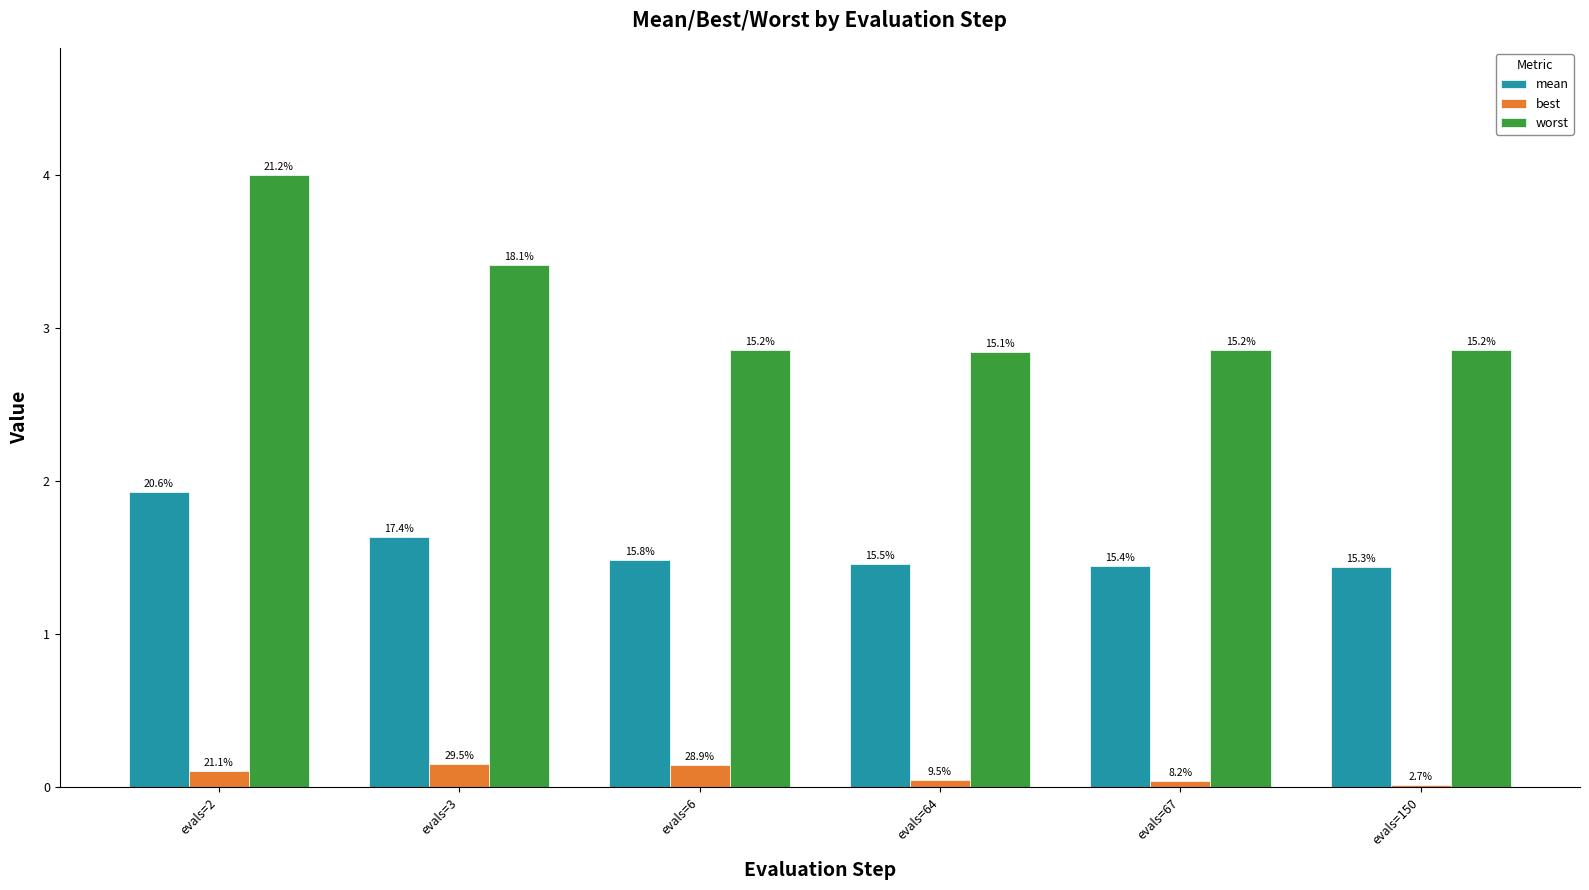

Reading left to right, transcribe all the data shown in this chart.

mean: 1.9	1.6	1.5	1.5	1.4	1.4
best: 0.1	0.2	0.1	0.0	0.0	0.0
worst: 4.0	3.4	2.9	2.8	2.9	2.9